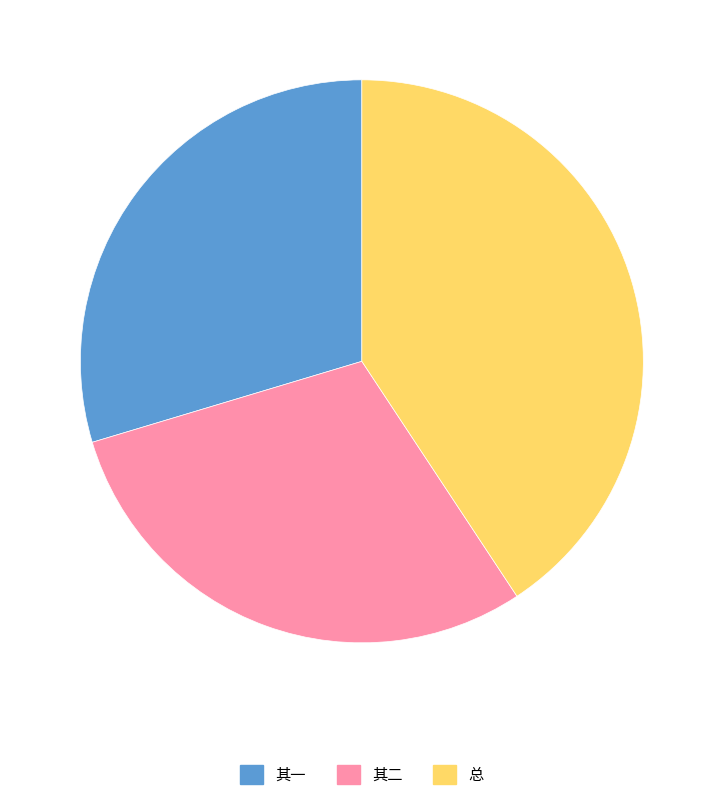

Does any single category account for the majority?

No